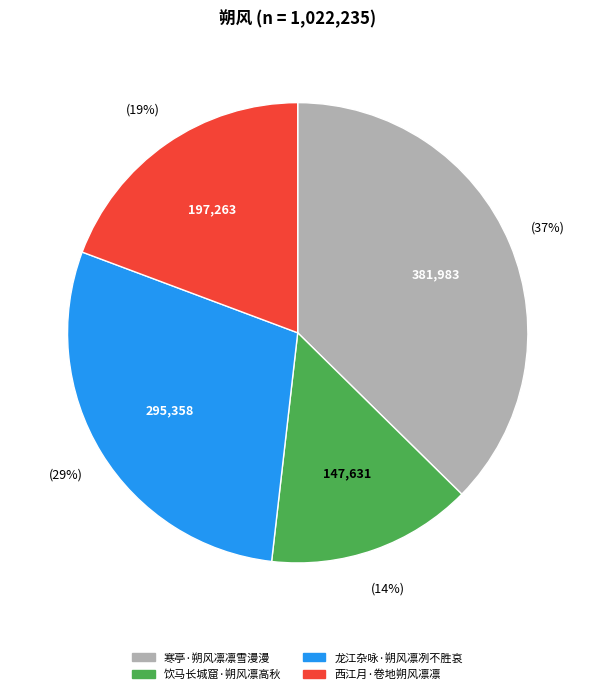

Do 饮马长城窟·朔风凛高秋 and 龙江杂咏·朔风凛冽不胜哀 together represent more than half of the pie?

No